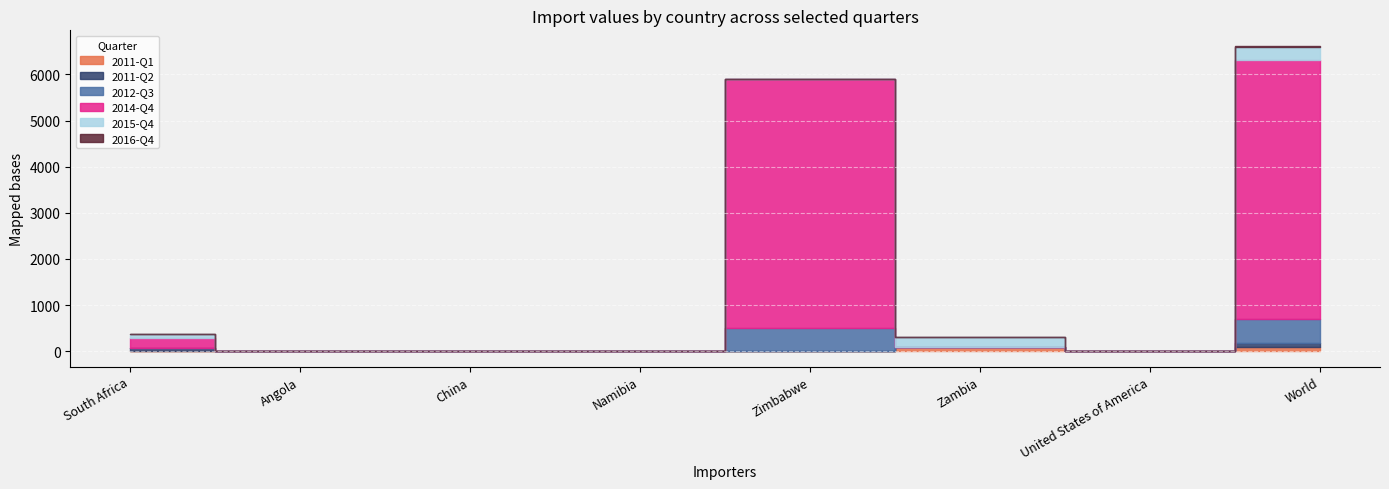

At China, list the series in order from largest to smallest.

2012-Q3, 2011-Q1, 2011-Q2, 2014-Q4, 2015-Q4, 2016-Q4